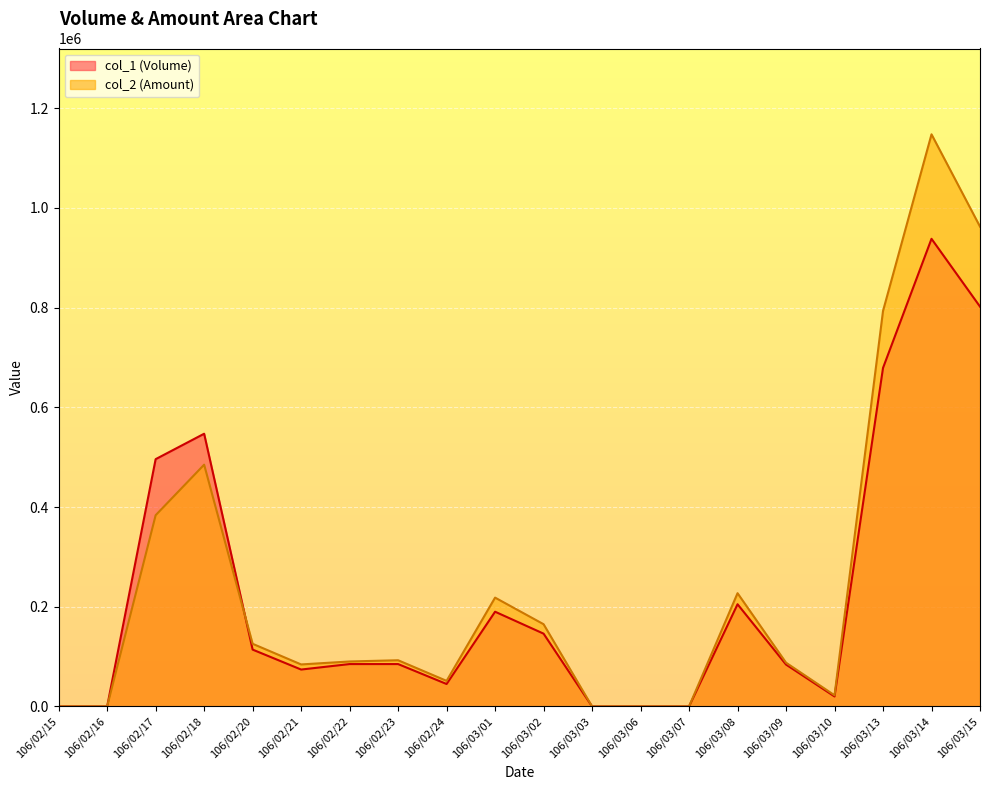

Where is the first local minimum for col_1 (Volume)?

106/02/21